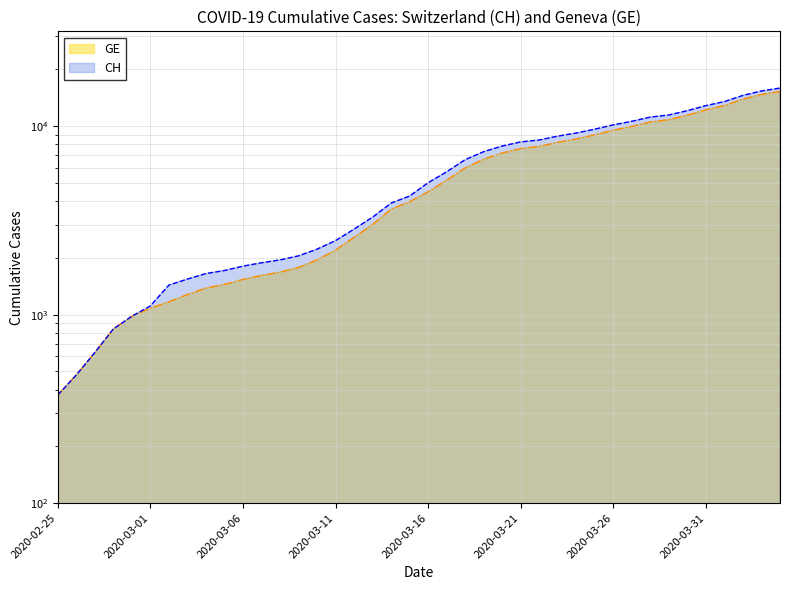

What position from the right is 2020-03-02?

34